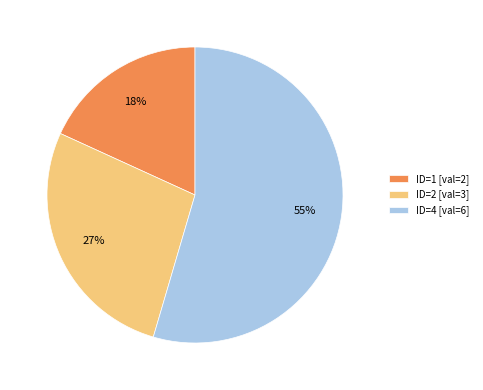

To the nearest percent, what portion does ID=4 [val=6] represent?

55%